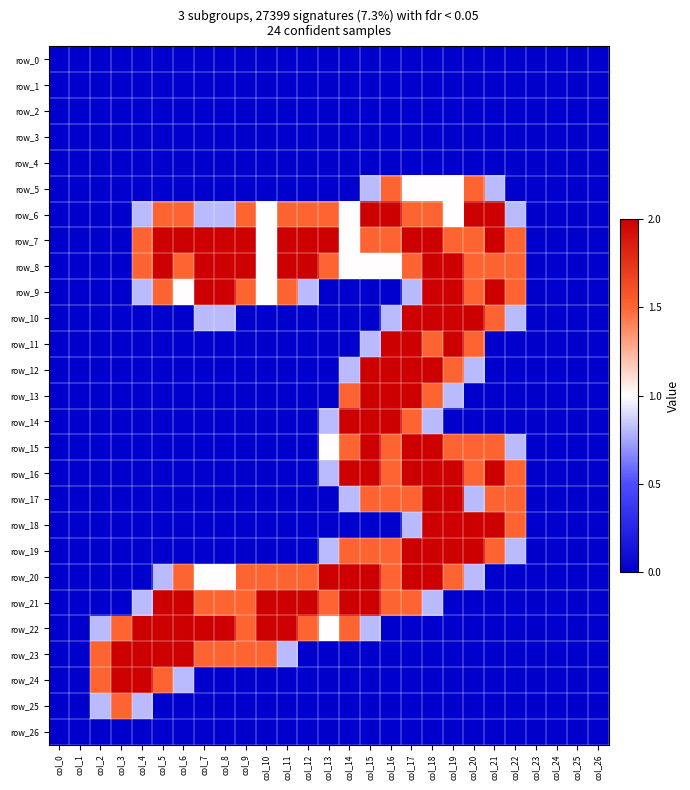

The value of row_10 at col_13 is 1.3. True or false?

False